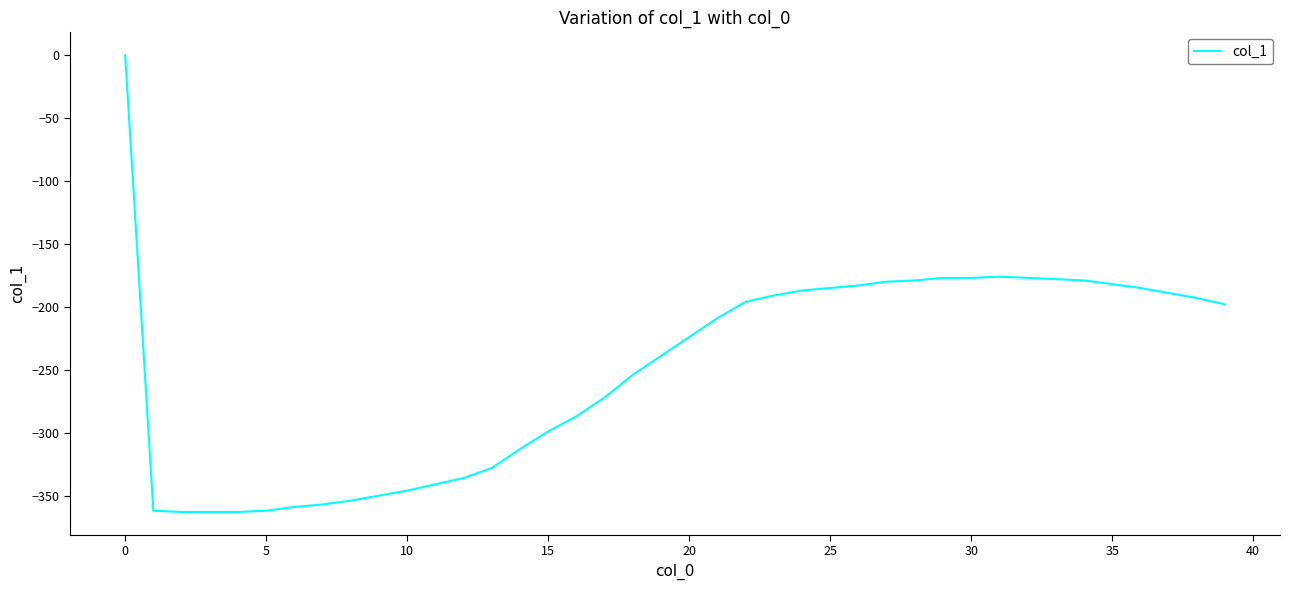

What is the smallest value displayed?

-363